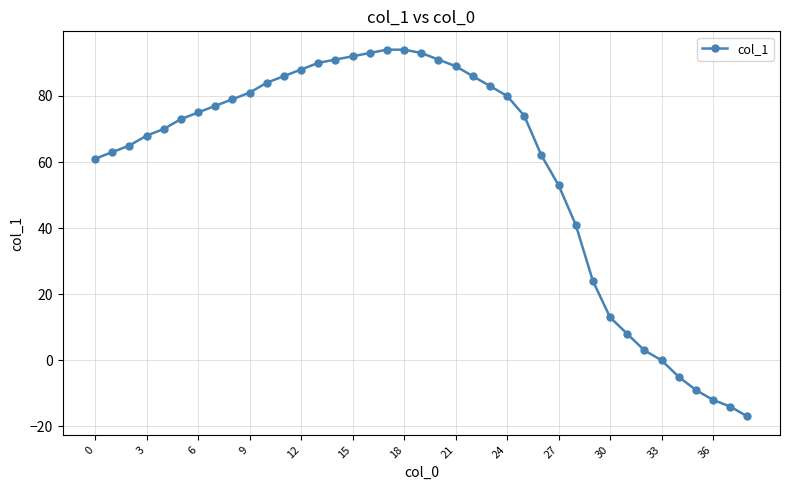

What is the sum of all values?

2267